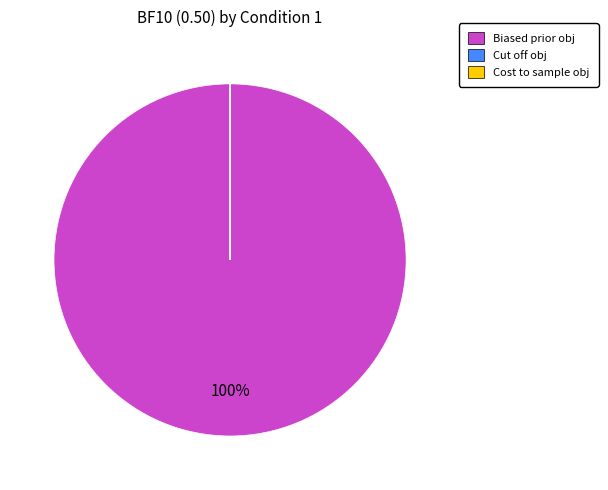

True or false: Biased prior obj accounts for 100% of the total.

True